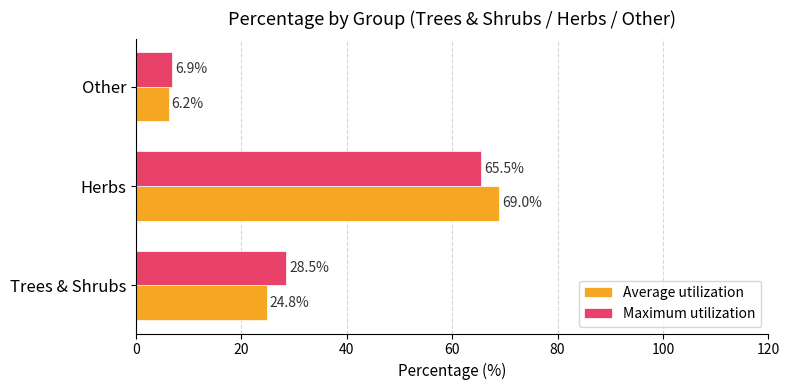

At which category is the sum across all series the highest?

Herbs